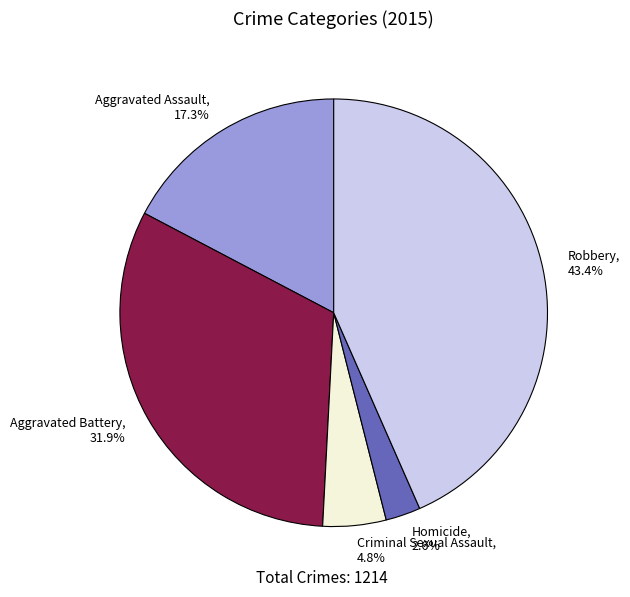

Rank the categories by value from lowest to highest.

Homicide, Criminal Sexual Assault, Aggravated Assault, Aggravated Battery, Robbery